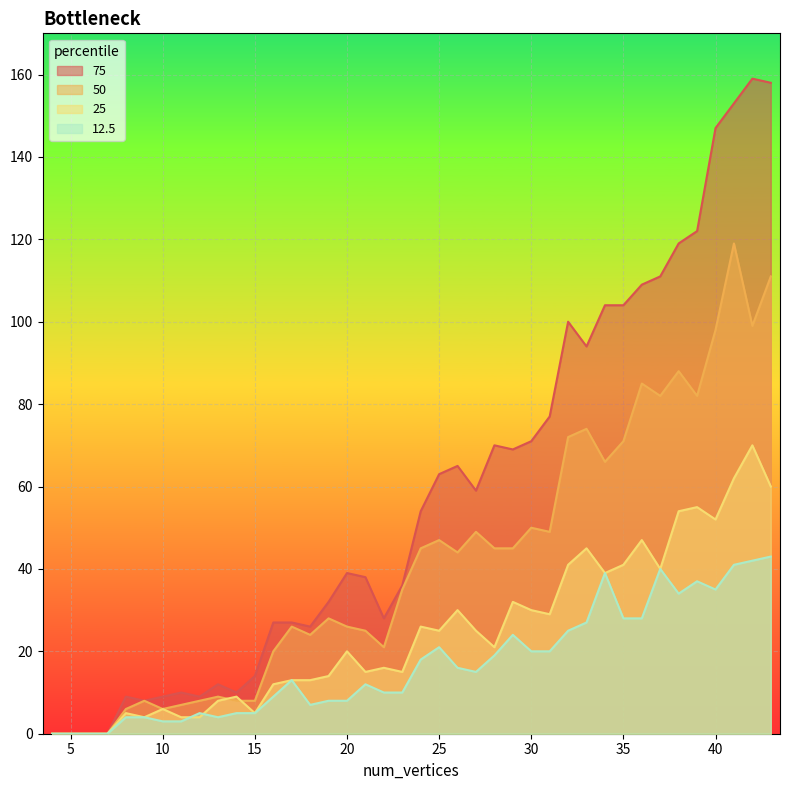

True or false: 12.5 and 75 cross at least once.

False